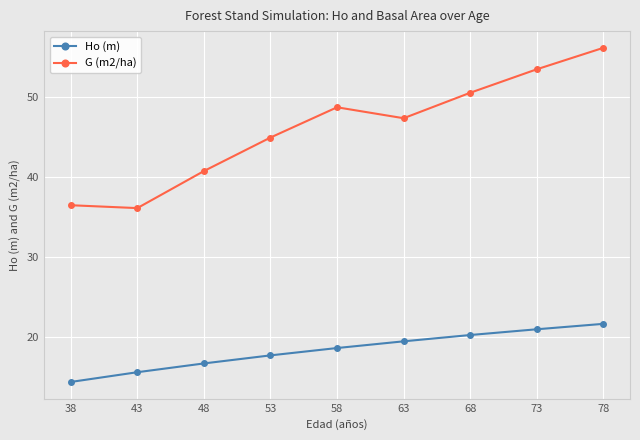

Count the number of categories in the chart.

9